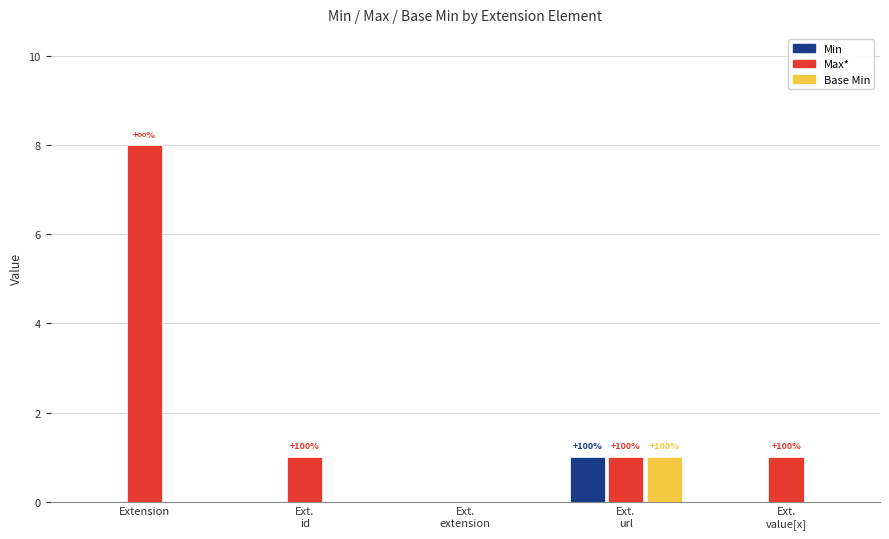

Reading left to right, transcribe all the data shown in this chart.

Min: 0	0	0	1	0
Max*: 8	1	0	1	1
Base Min: 0	0	0	1	0